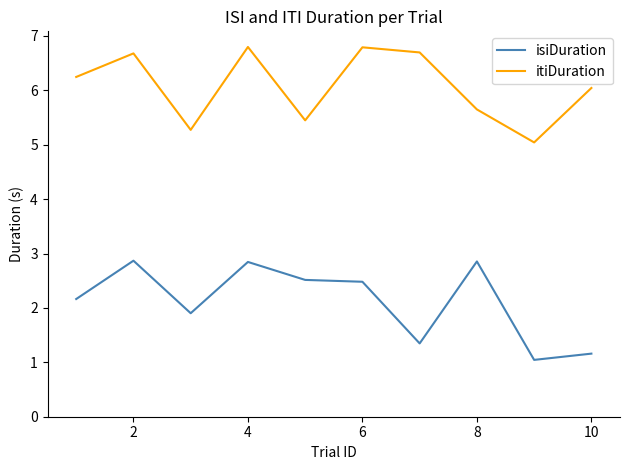

At how many categories does at least one series exceed 4?

10